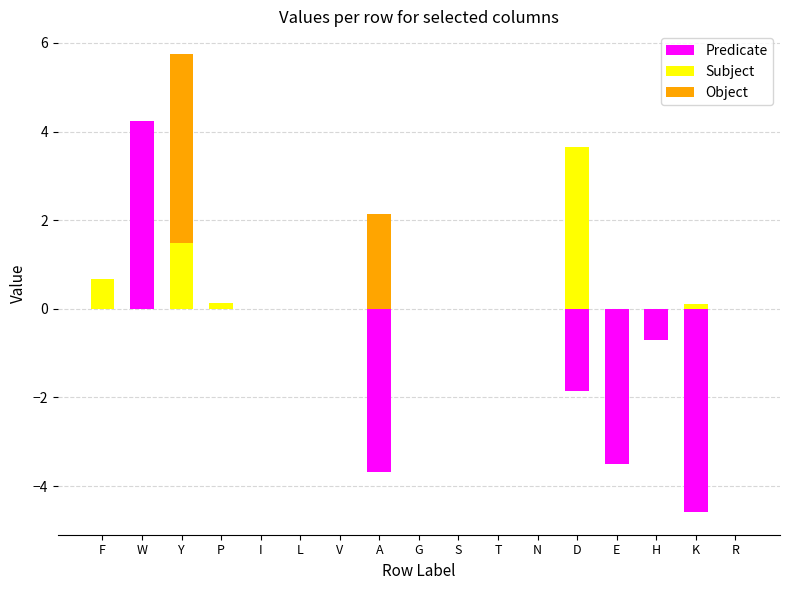

What is the difference between the maximum and second lowest values in the Predicate series?

7.9